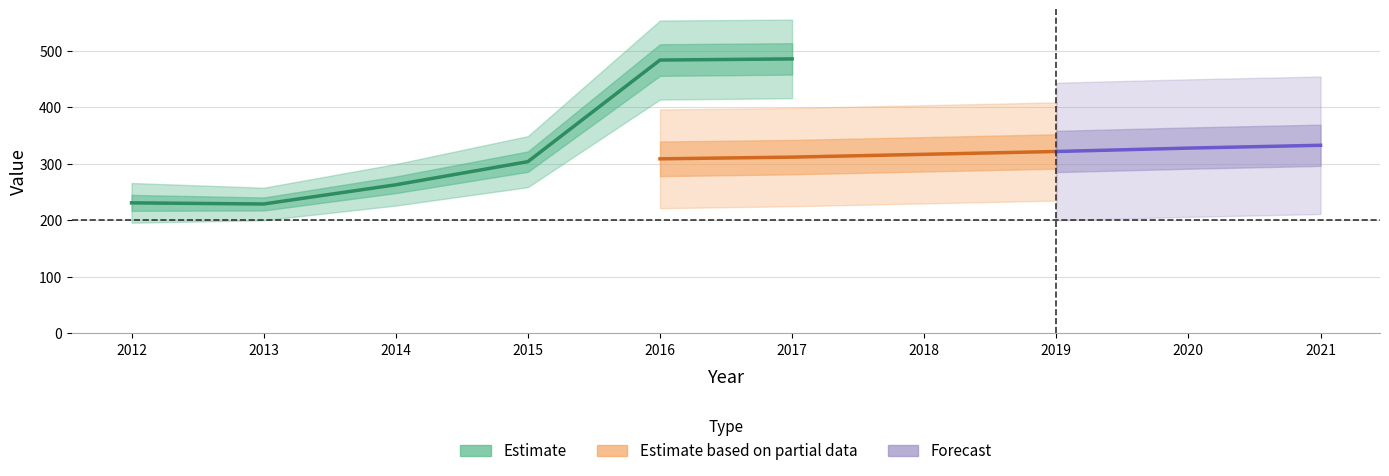

At which category does the chart reach its minimum across all series?

2013